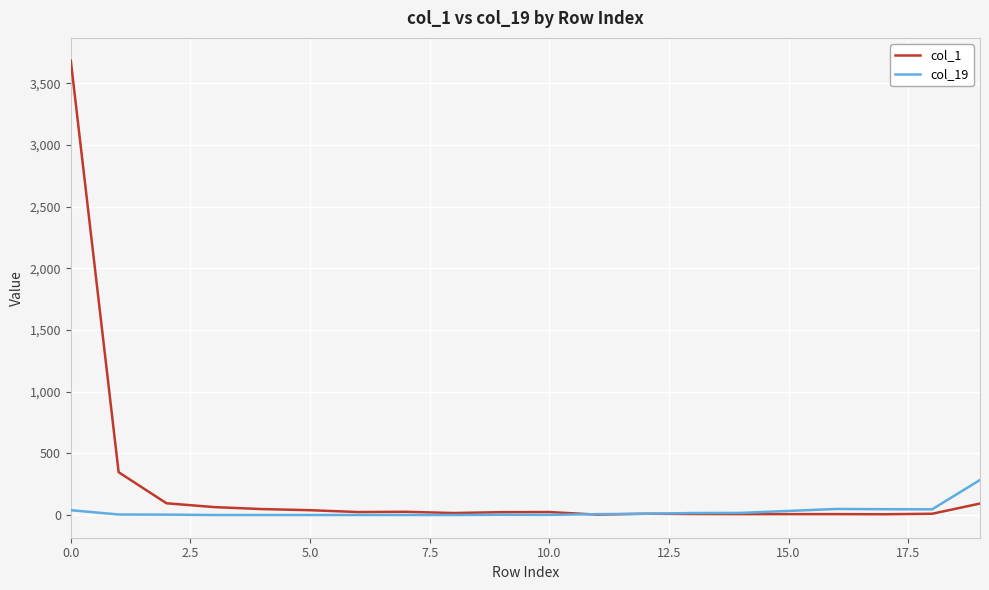

Which series has the widest spread of values?

col_1